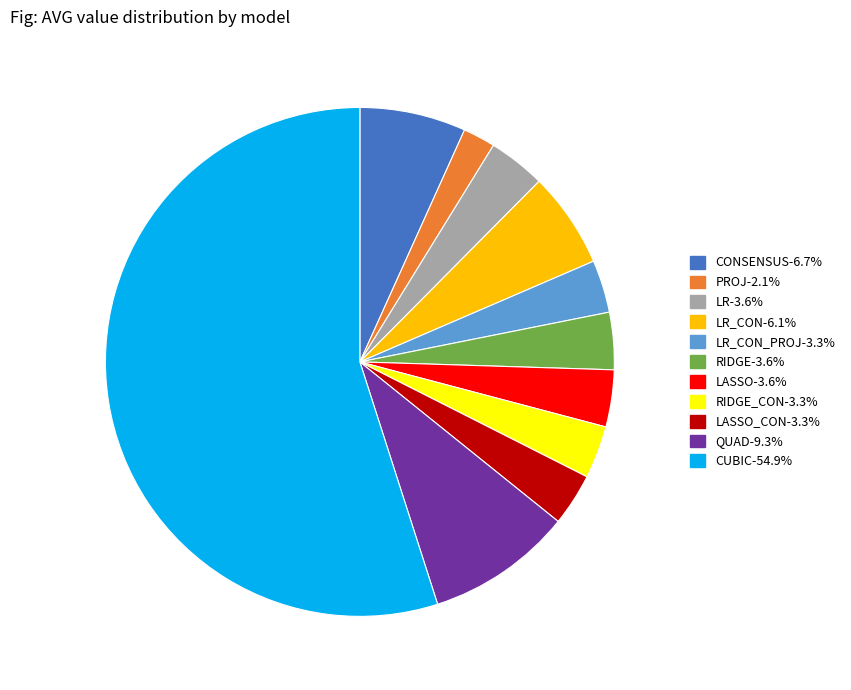

Does CONSENSUS-6.7% represent more than half of the total?

No